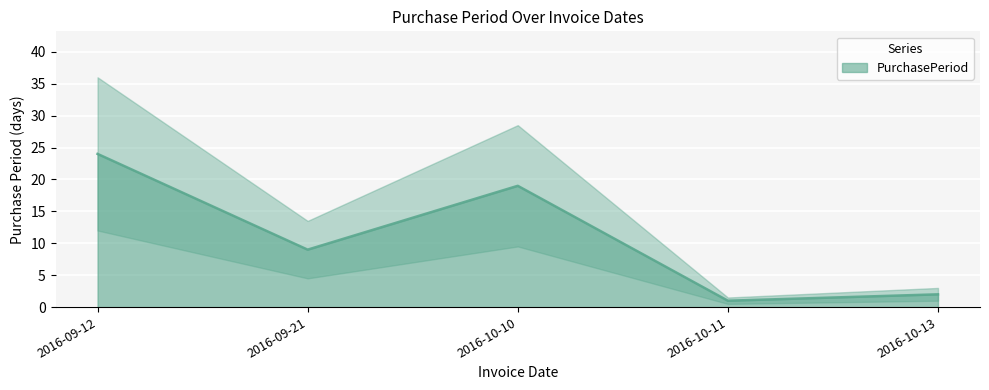

Rank the categories by value from lowest to highest.

2016-10-11, 2016-10-13, 2016-09-21, 2016-10-10, 2016-09-12